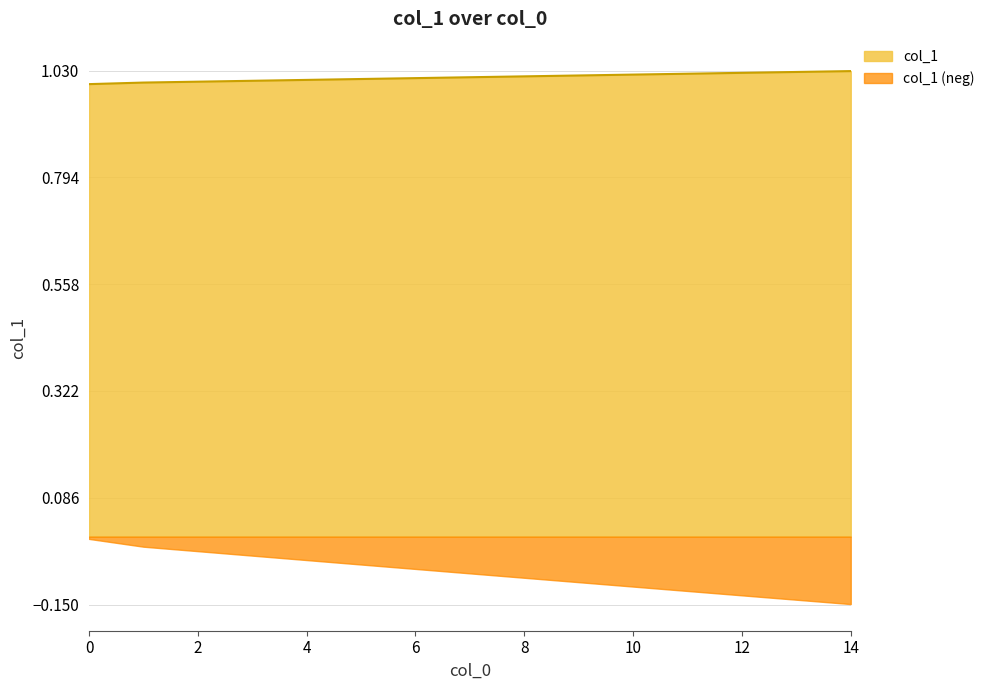

Which has a higher value, 6 or 3?

6